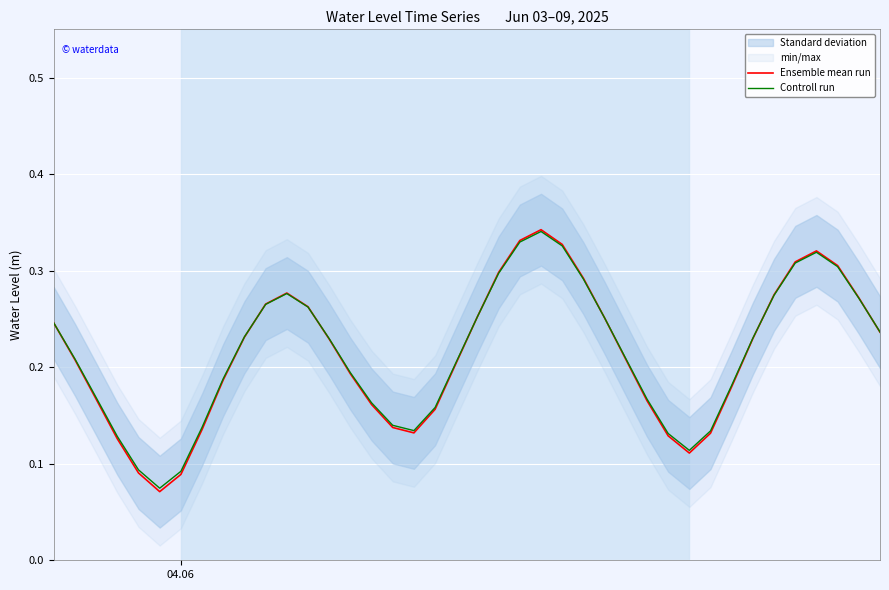

What is the smallest value displayed?

0.1